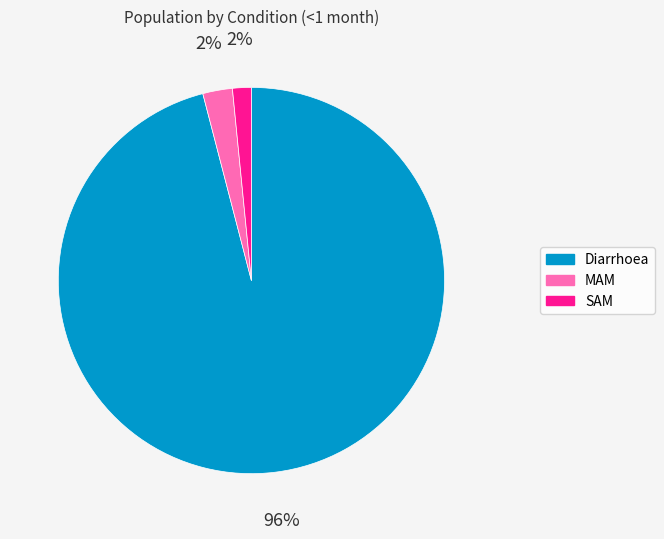

Is the sum of MAM and SAM greater than half?

No